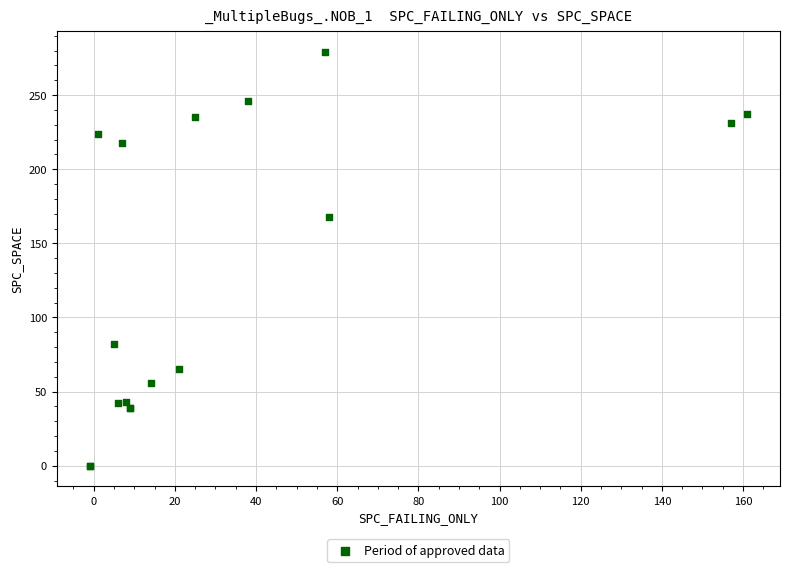

What Y value in the scatter plot is closest to 139?

168